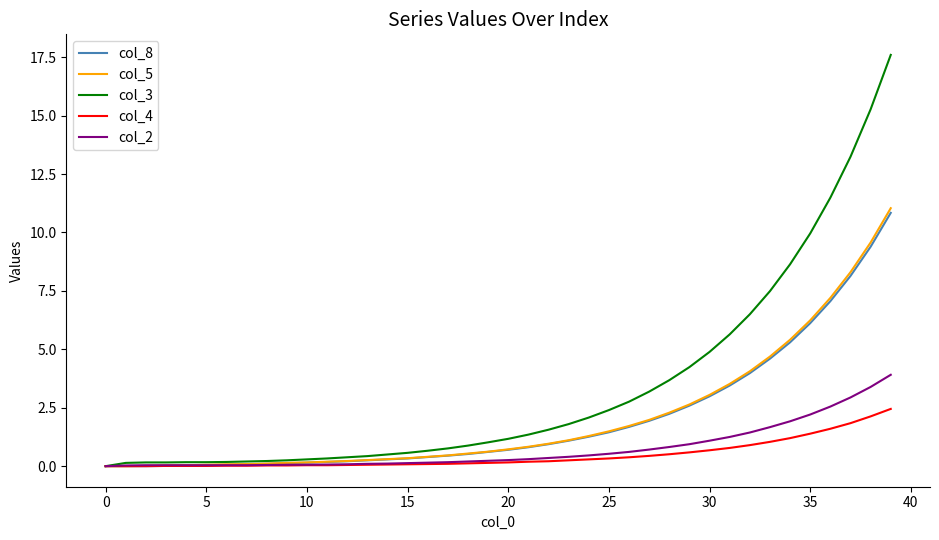

Which series has the largest range (max minus min)?

col_3